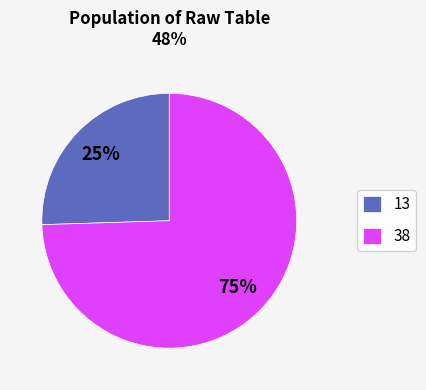

The 38 slice represents 88% of the pie. True or false?

False